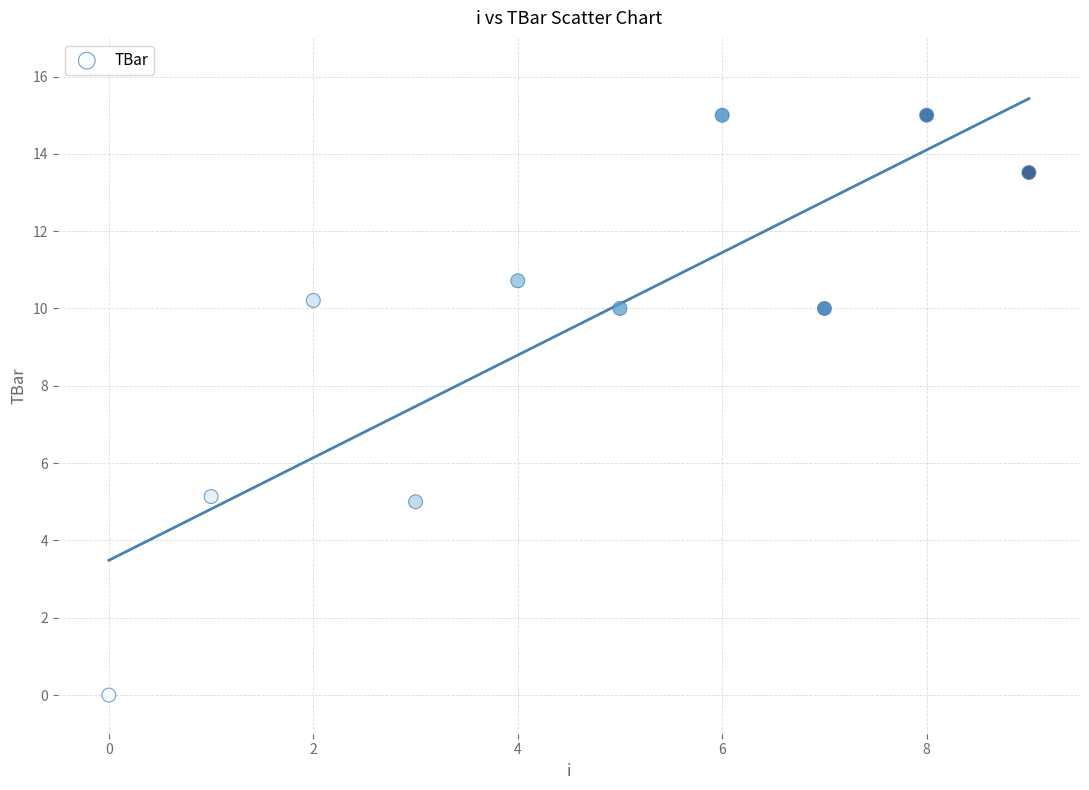

What is the range of Y values (max minus min)?

15.0